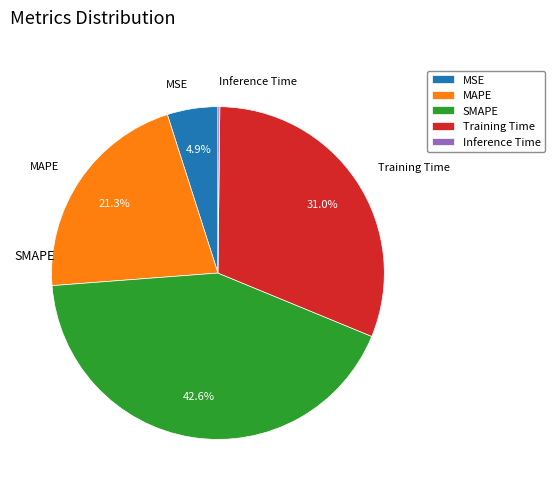

The MSE slice represents 5% of the pie. True or false?

True